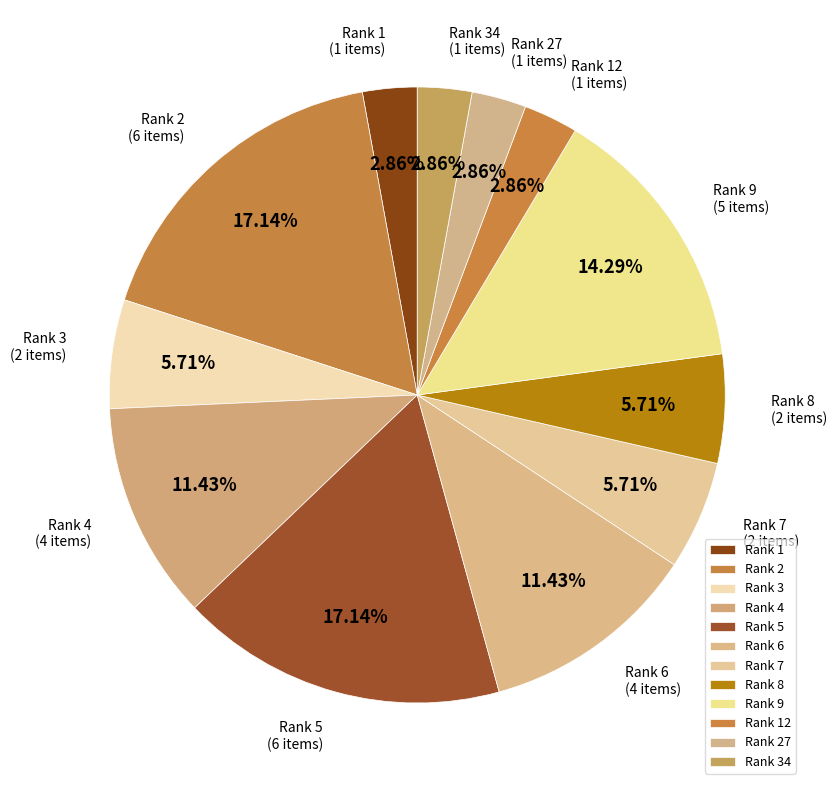

Count the number of slices in the pie.

12